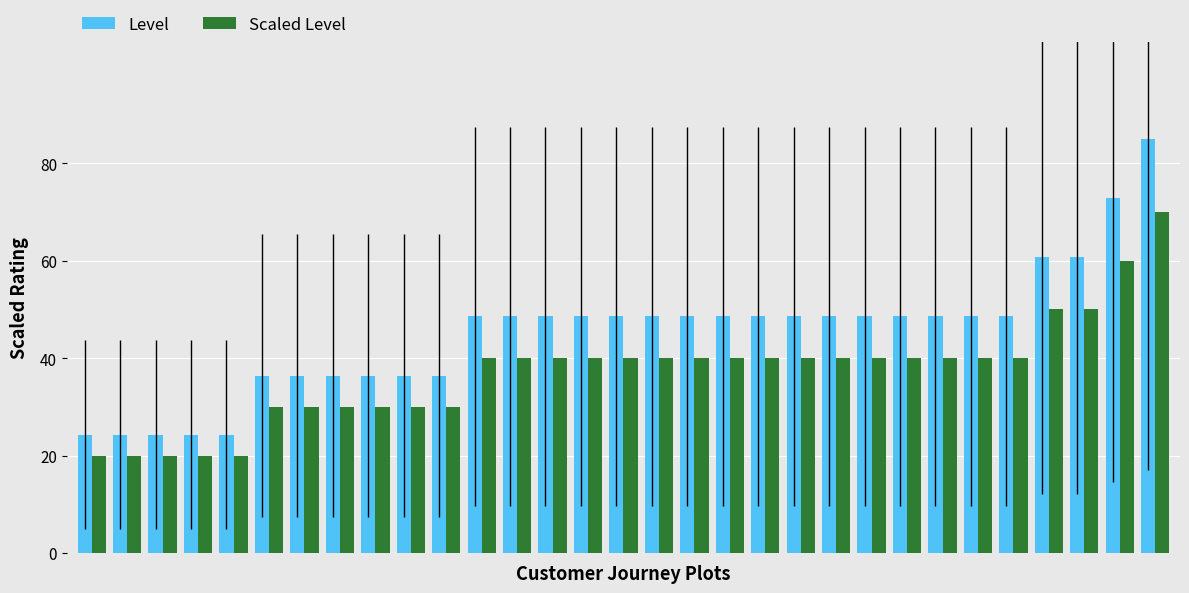

List the series in order of their peak value, lowest first.

Scaled Level, Level